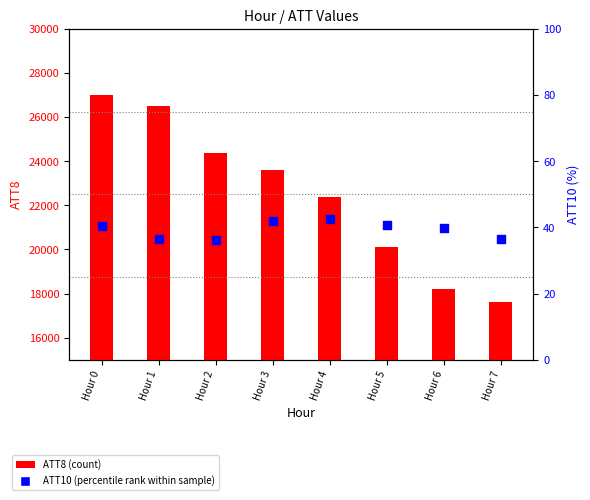

Which series reaches the maximum Y coordinate?

ATT8 (count)